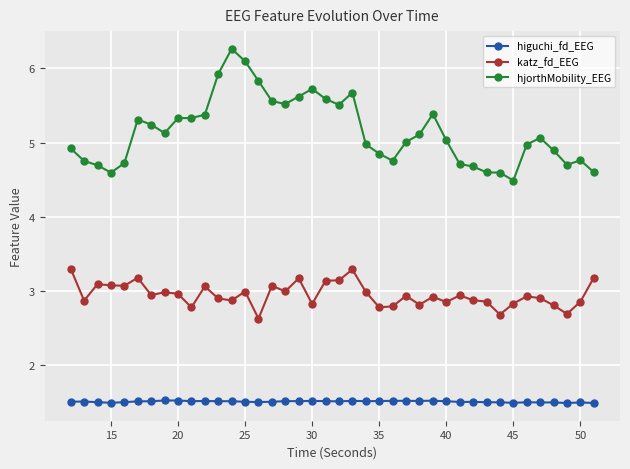

Which series has the largest total across all categories?

hjorthMobility_EEG